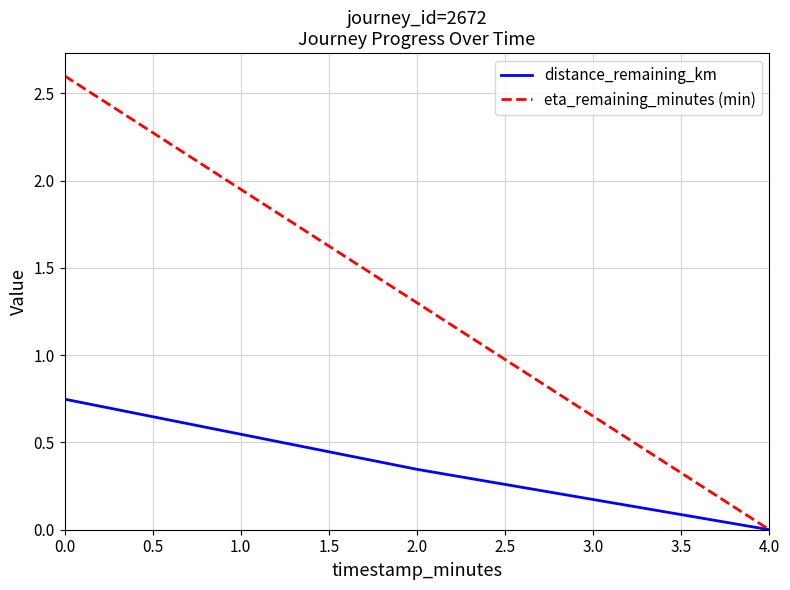

What is the total value across all series at 0.0?

3.3